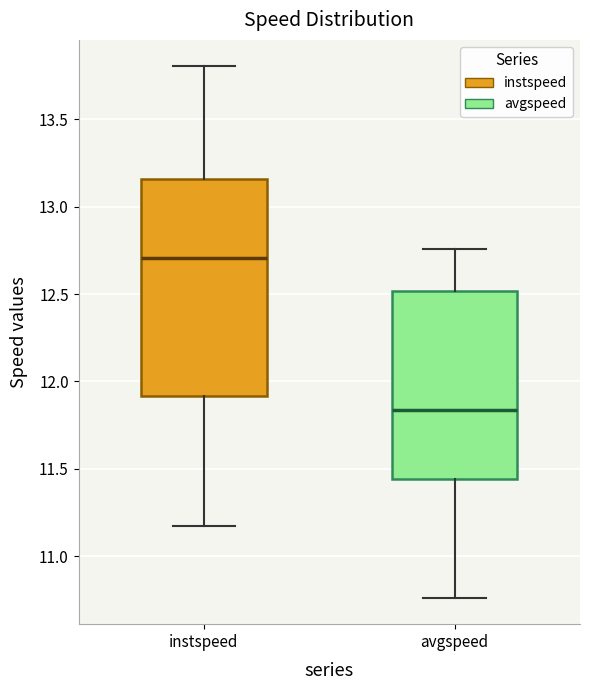

Reading left to right, transcribe this box plot: for each box, give where its median line is, the range the box spans, and where its two whiskers end, as read against the y-axis. The values are not printed on the chart, so give them approximately, as read against the axis.

instspeed: median 12.70, box 11.90 to 13.15, whiskers 11.15 to 13.80
avgspeed: median 11.85, box 11.45 to 12.50, whiskers 10.75 to 12.75